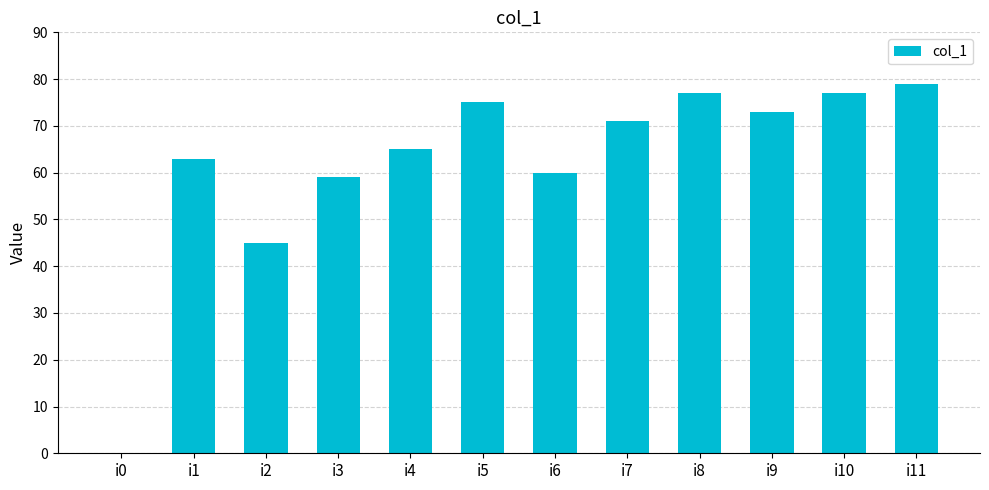

At which label is the value closest to 39?

i2